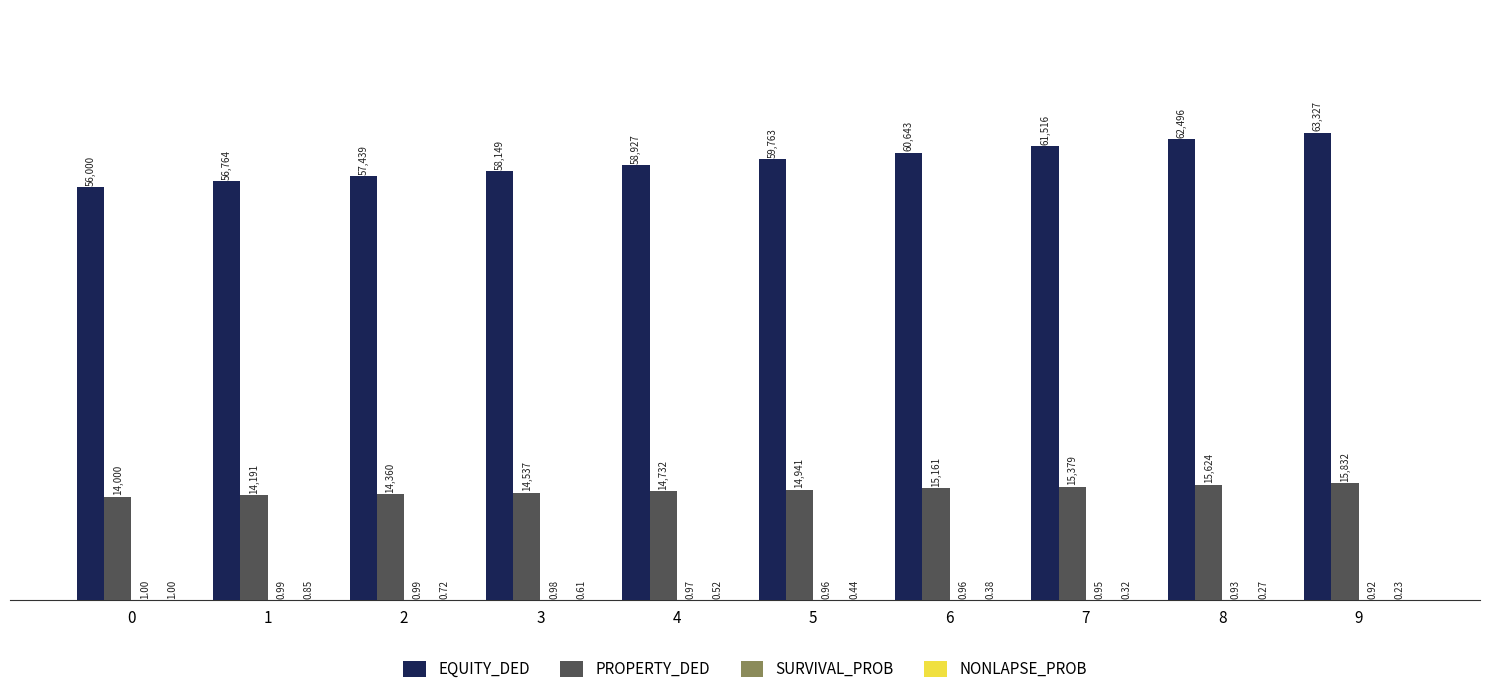

Which series has the largest total across all categories?

EQUITY_DED